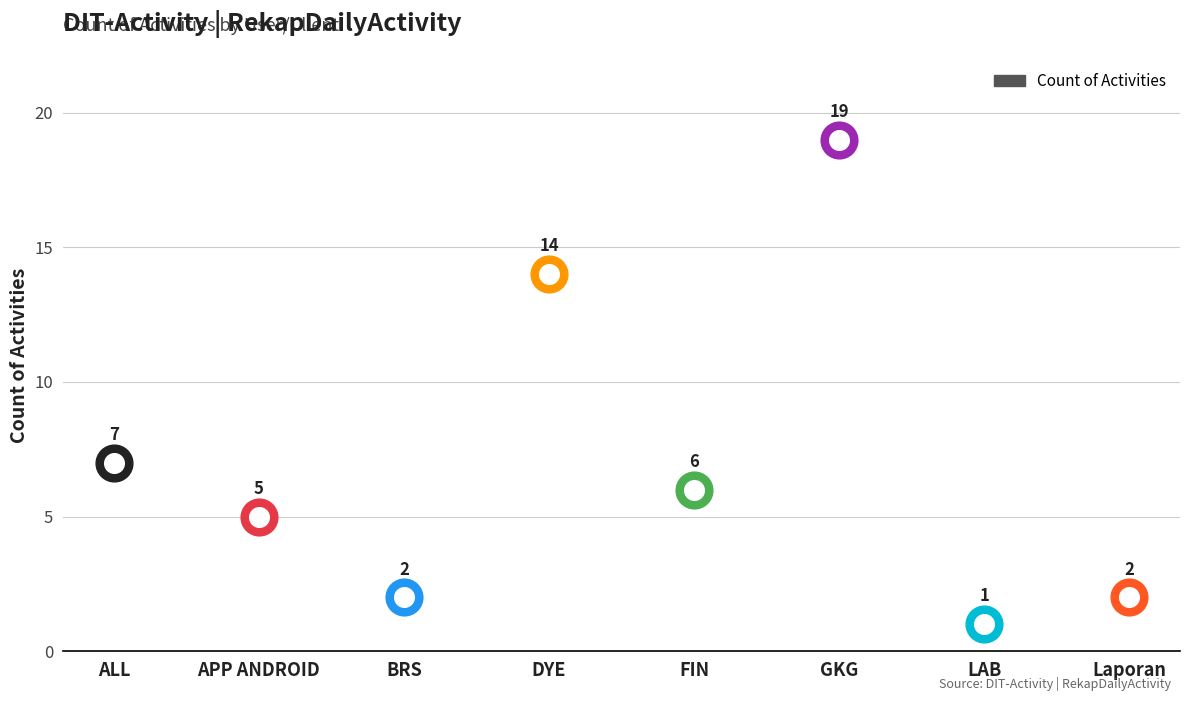

What is the change in value from DYE to FIN?

-8